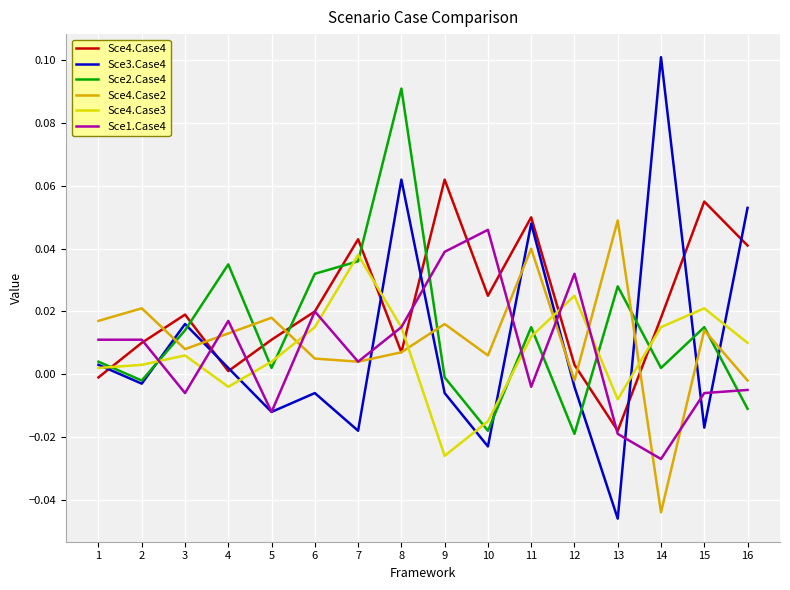

Is it true that Sce2.Case4 equals -0.0 at 9?

True